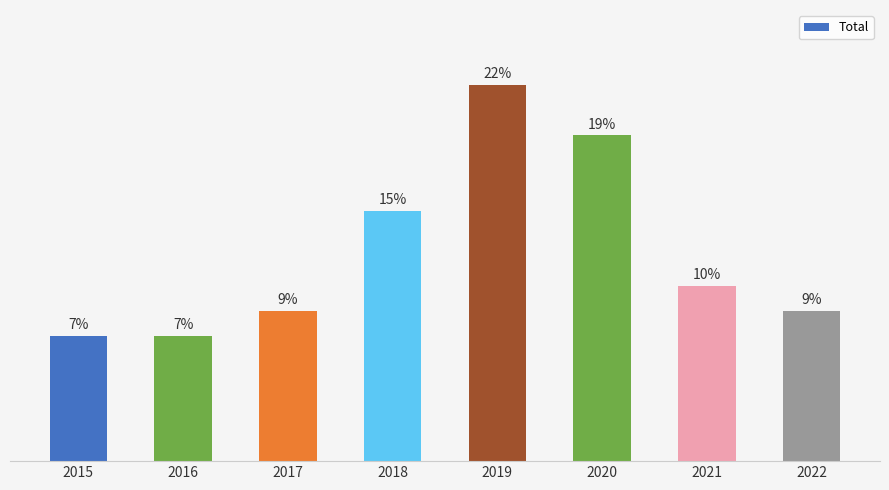

How many values are between 6 and 13?

5